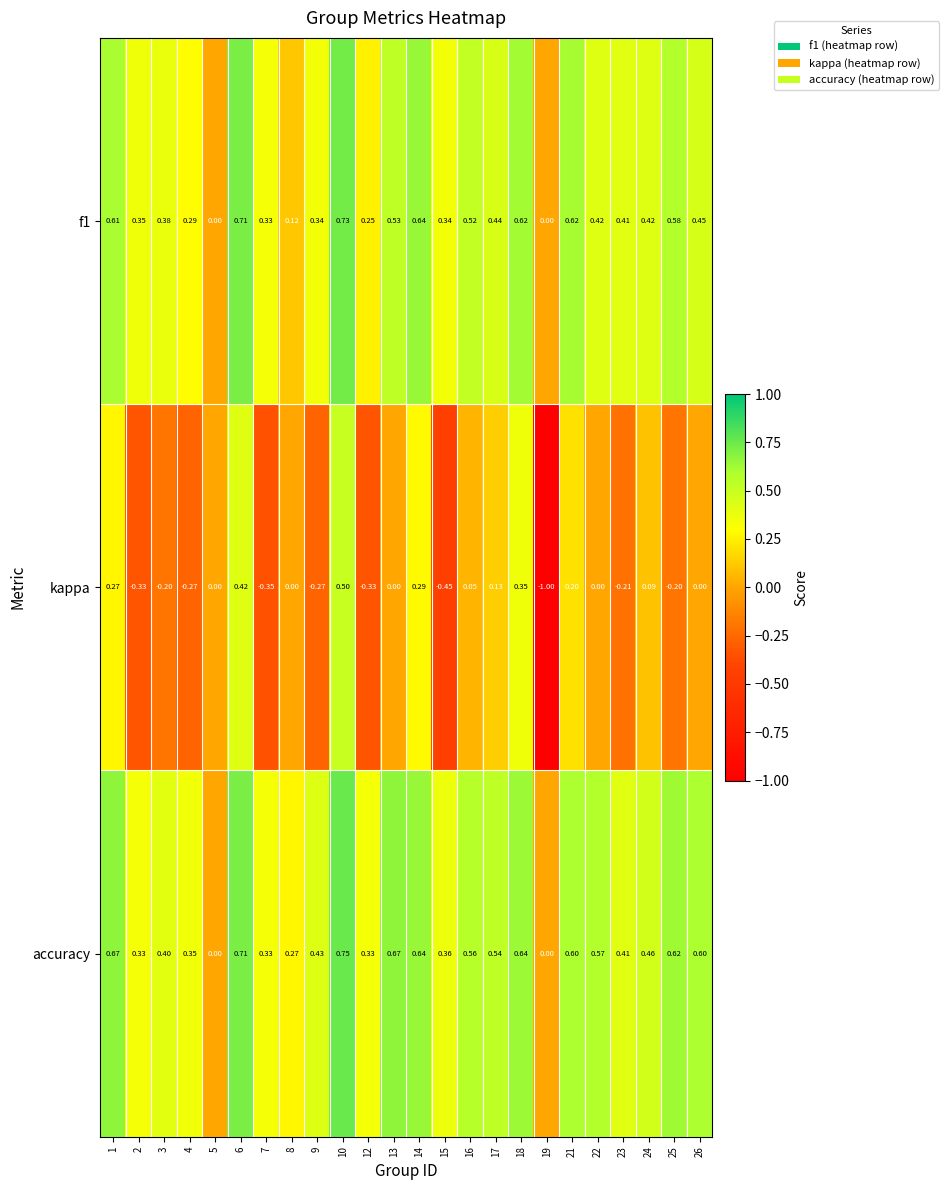

How many values in the kappa series are below 0?

10